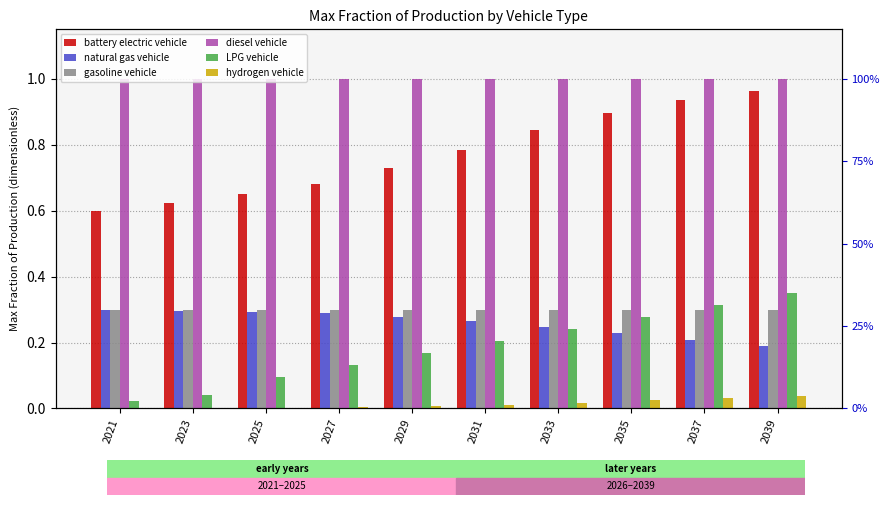

What are all the series names shown in the legend?

battery electric vehicle, natural gas vehicle, gasoline vehicle, diesel vehicle, LPG vehicle, hydrogen vehicle